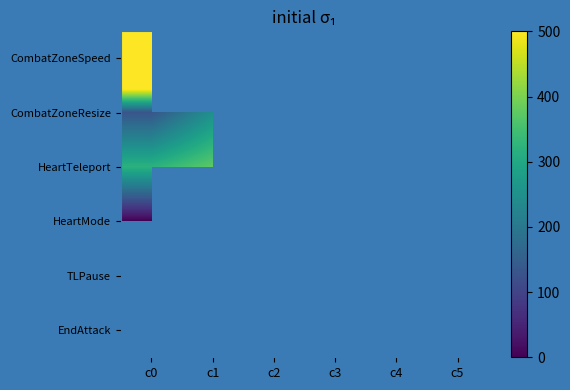

Rank the categories by CombatZoneResize value from lowest to highest.

c0, c1, c3, c2, c4, c5